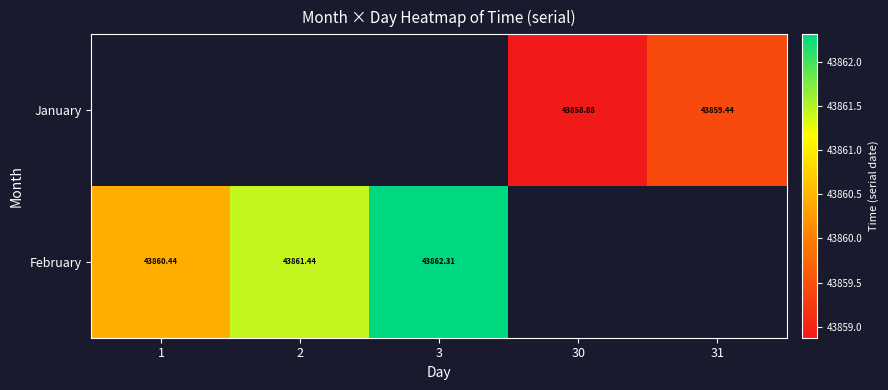

How many data points does each series have?

5